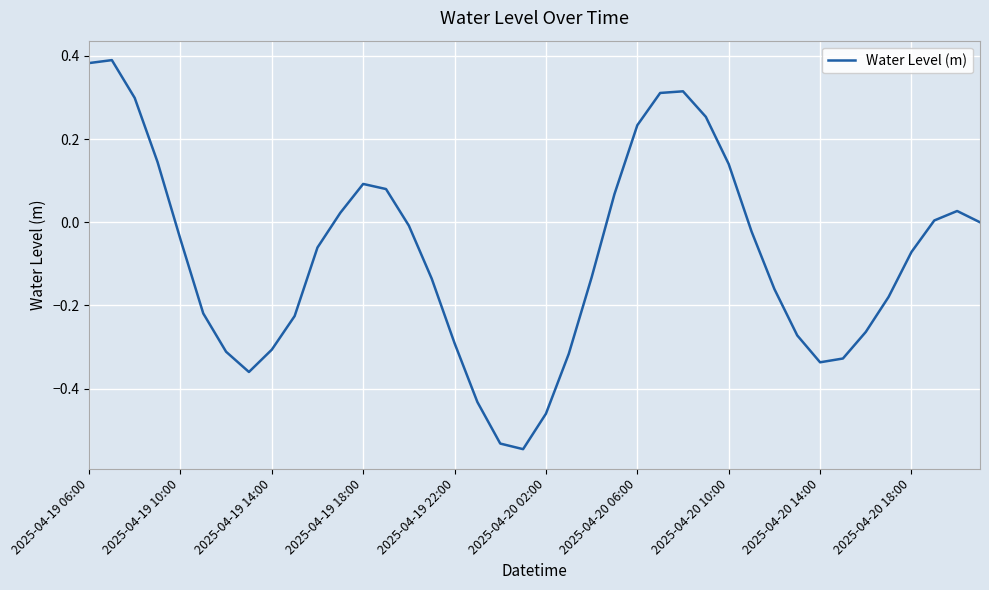

What is the difference between the maximum and minimum values?

0.9